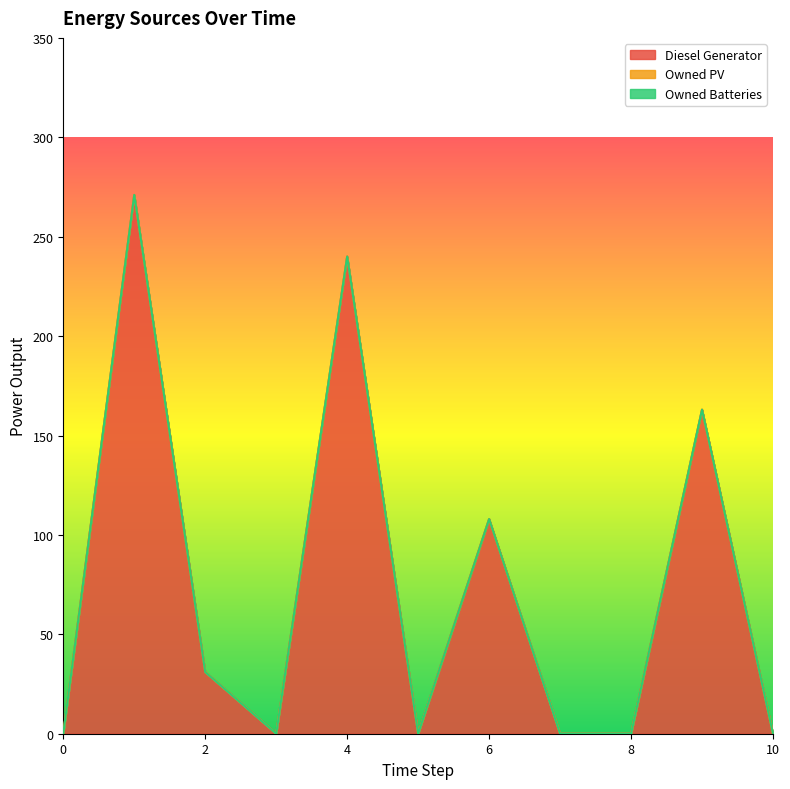

What are all the series names shown in the legend?

Diesel Generator, Owned PV, Owned Batteries